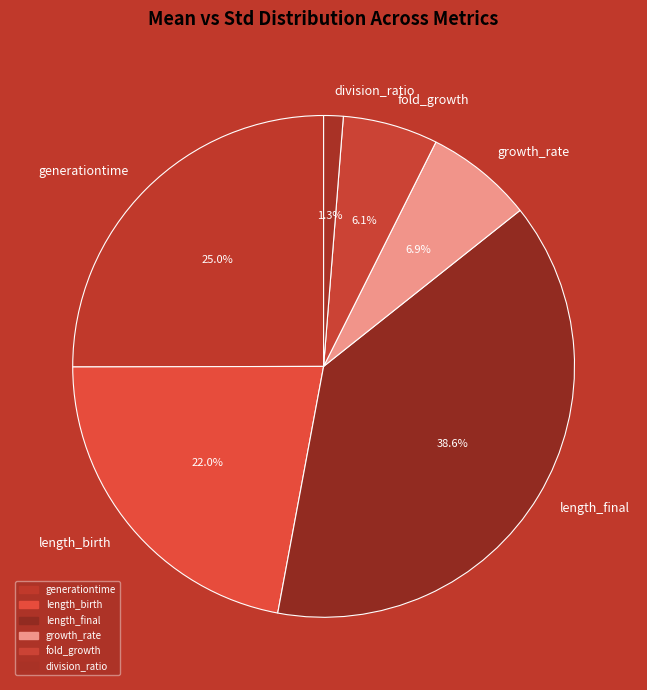

To the nearest percent, what is the average slice percentage?

17%